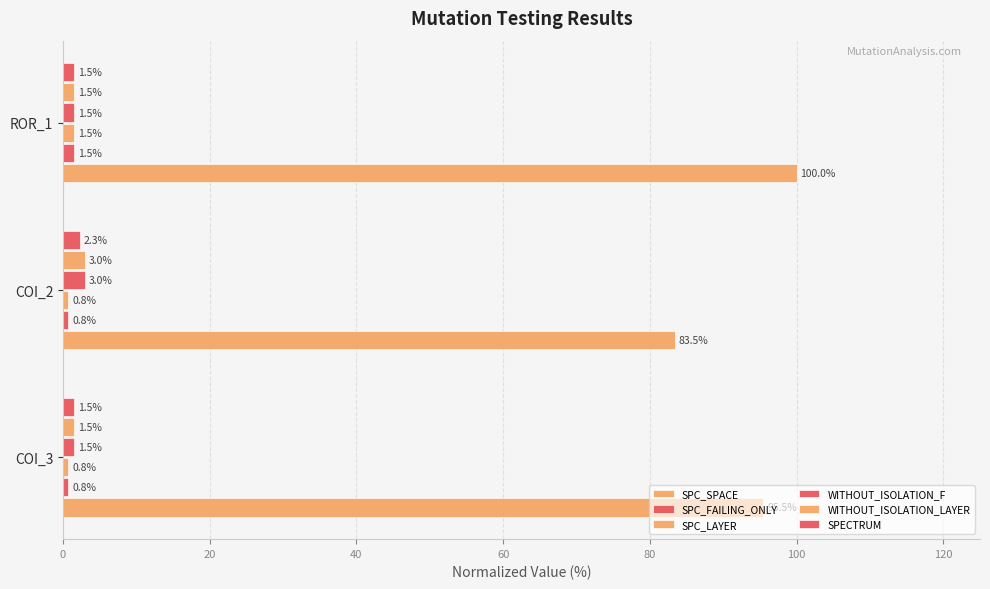

How many categories are shown in the chart?

3